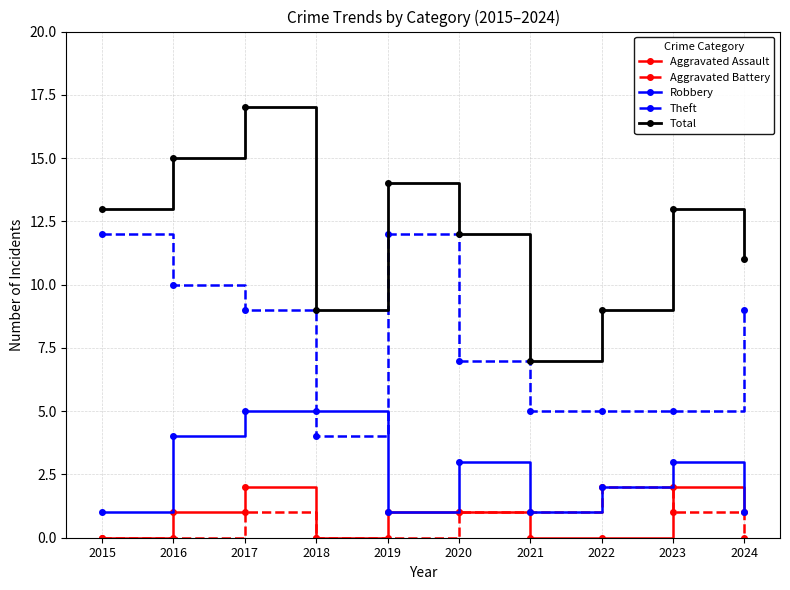

What is the sum of the Aggravated Assault values at 2018 and 2017?

2